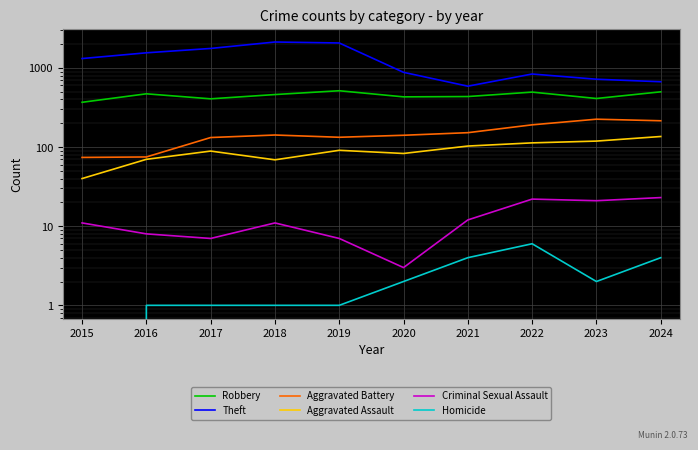

True or false: Aggravated Assault and Aggravated Battery cross at least once.

False